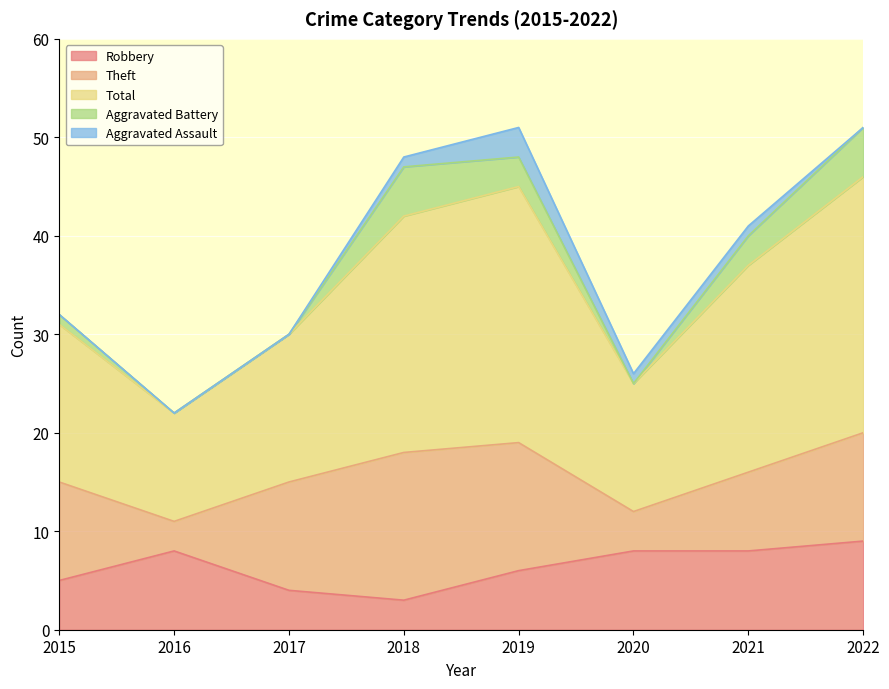

True or false: Aggravated Battery and Robbery intersect in this chart.

True